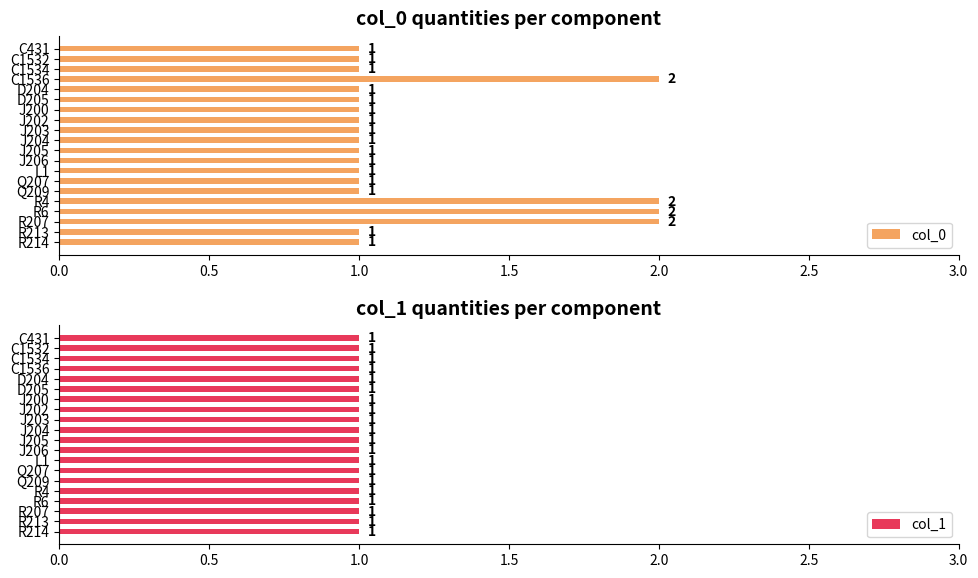

How many bars are there in total?

40